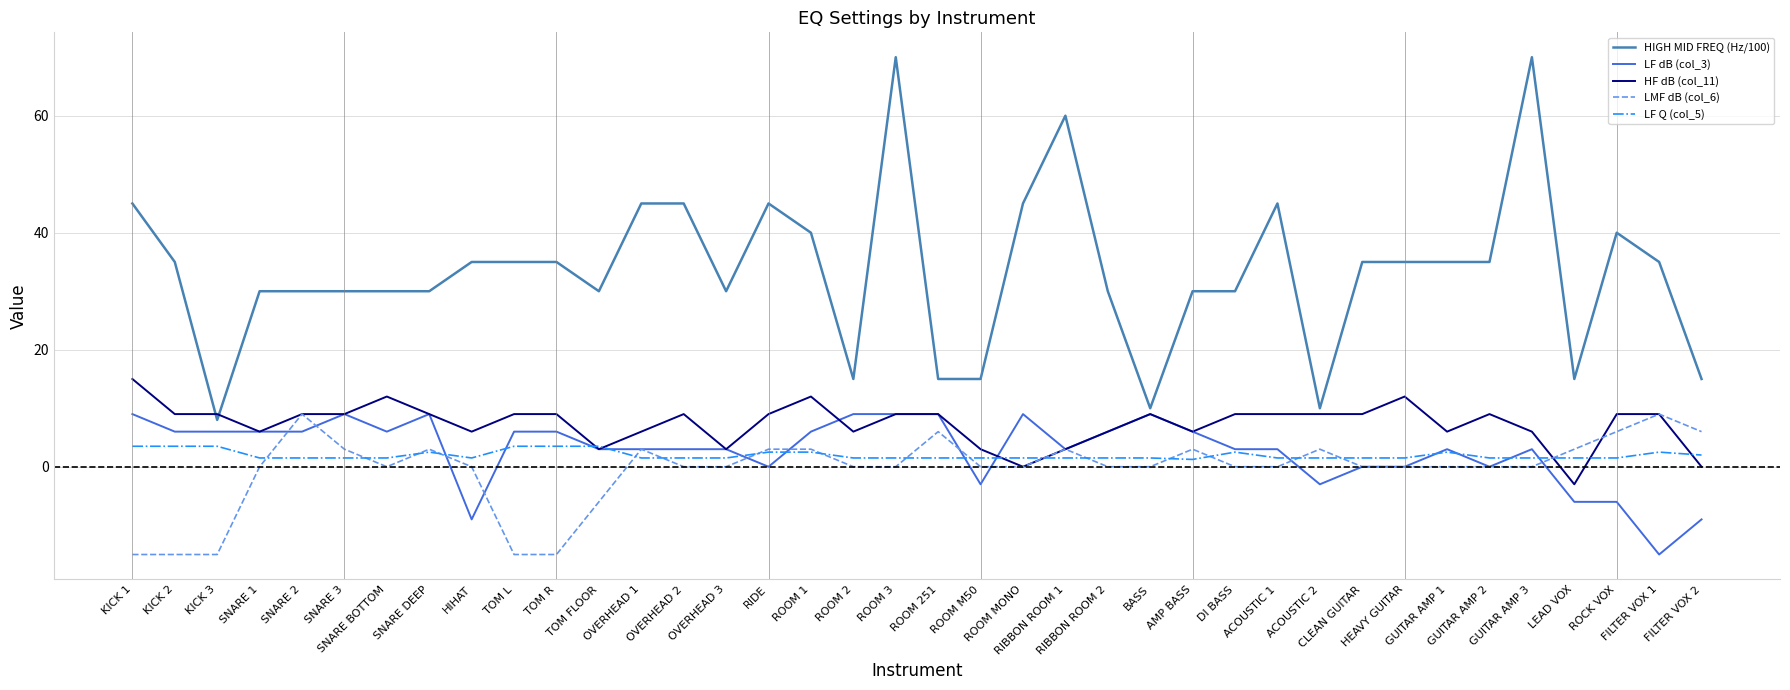

Where does the HIGH MID FREQ (Hz/100) series first go above 35?

KICK 1